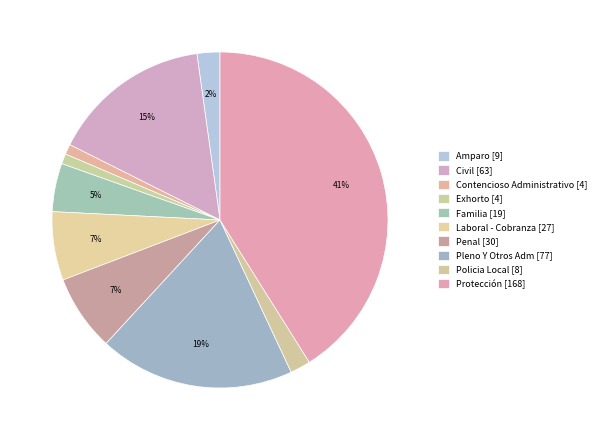

What is the largest slice in the pie chart?

Protección